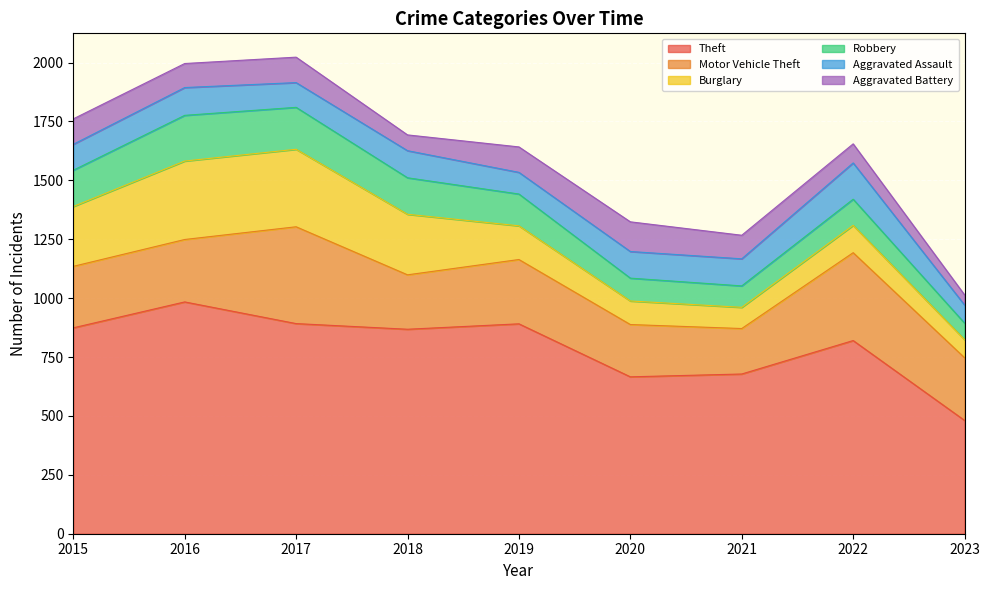

How many lines are shown in the chart?

6